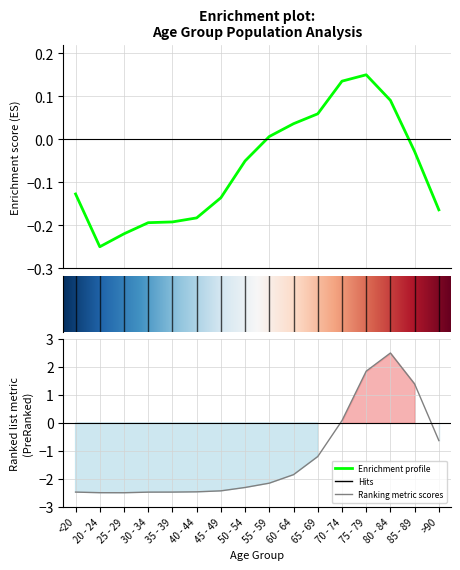

At which category is the sum across all series the highest?

80 - 84